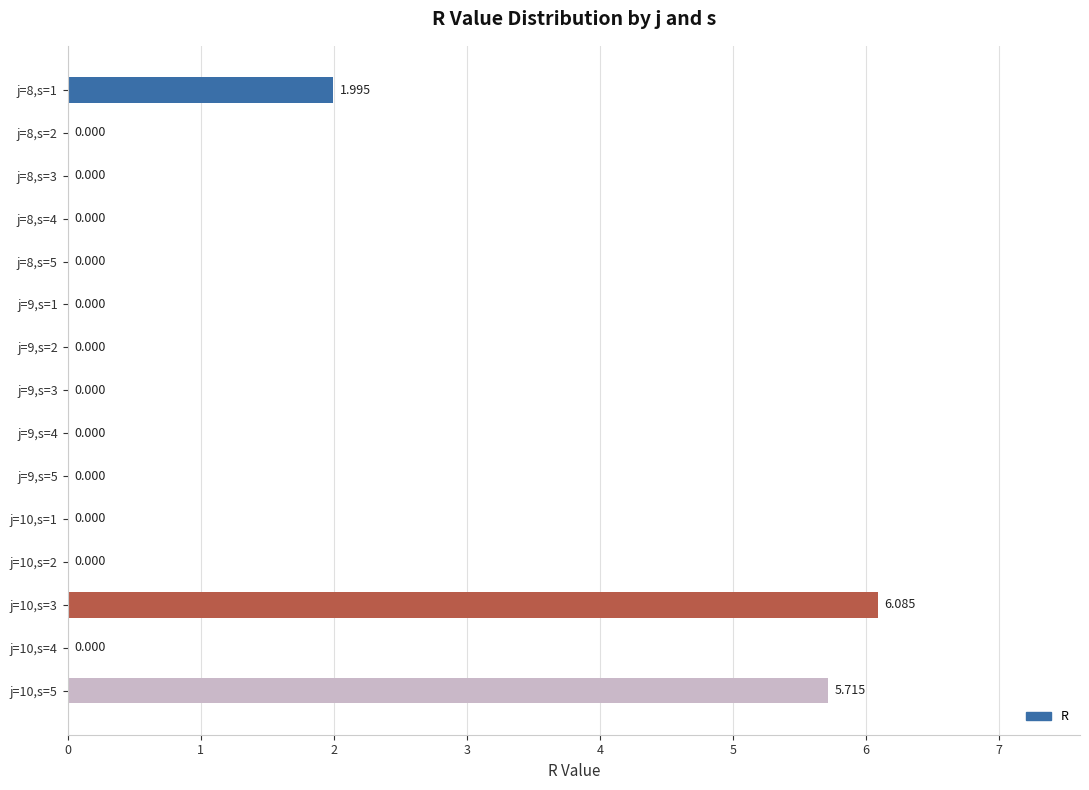

Count the values in the range 0 to 1.

12